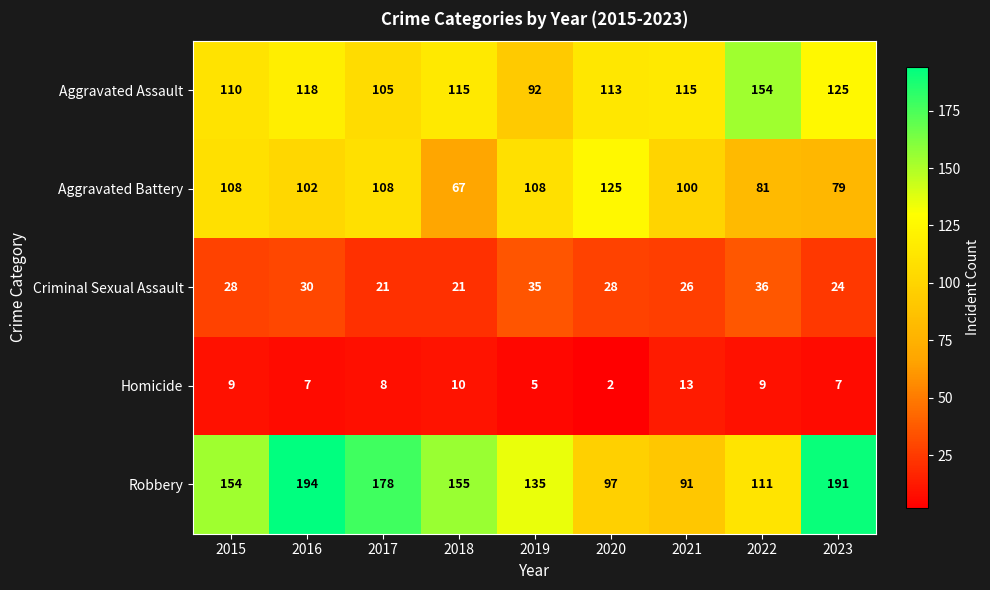

Which series has the largest total across all categories?

Robbery